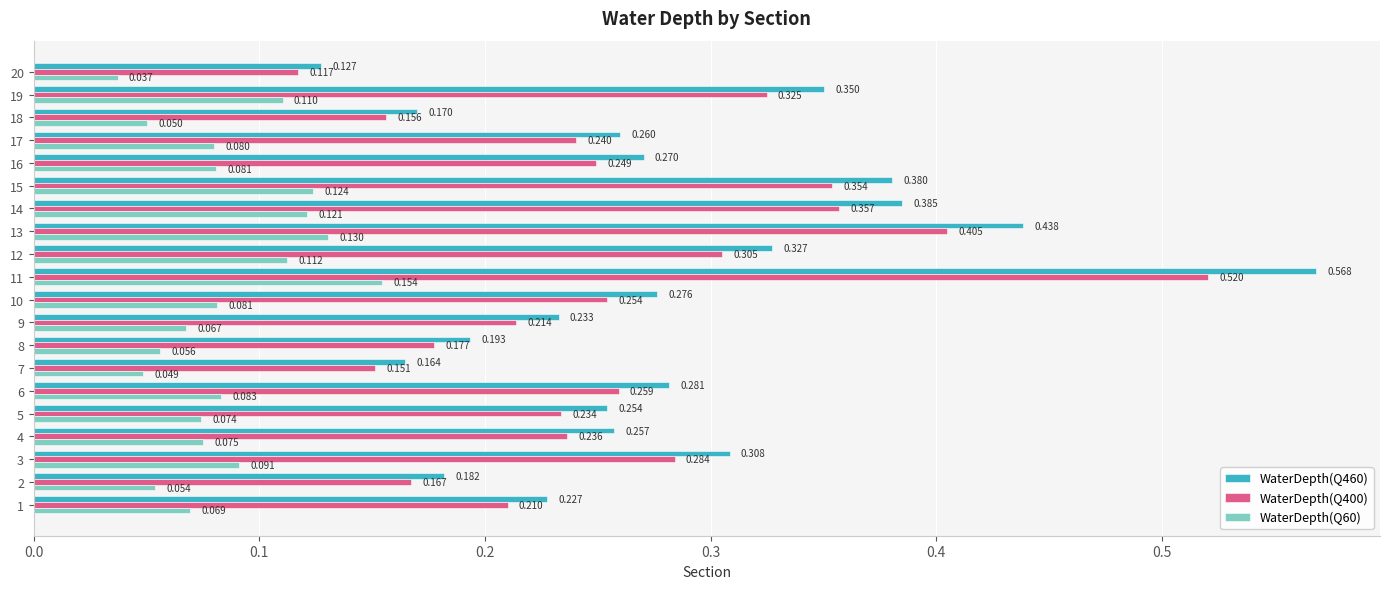

List the series in order of their peak value, highest first.

WaterDepth(Q460), WaterDepth(Q400), WaterDepth(Q60)